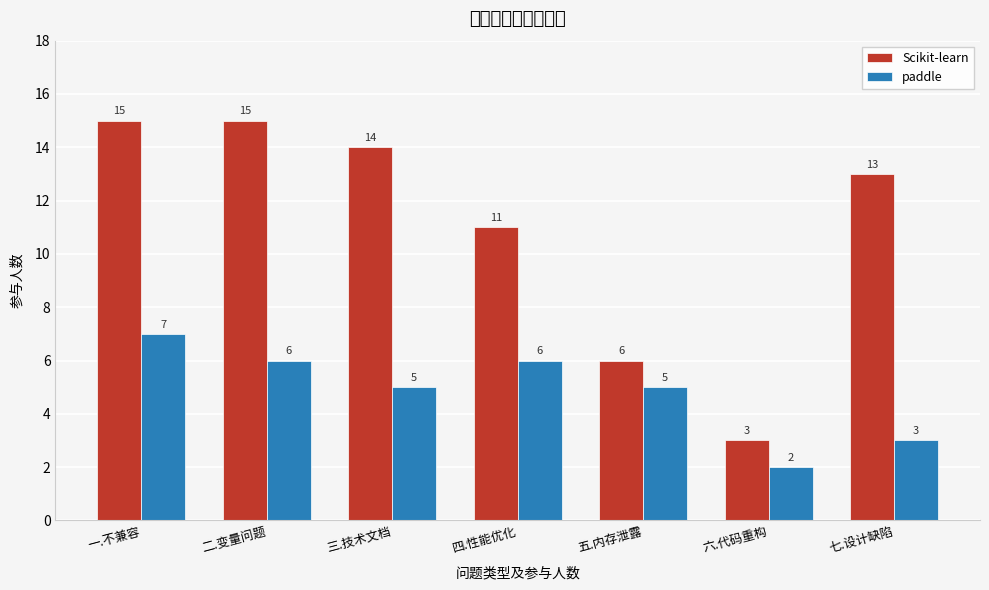

Reading left to right, extract all data points from this chart.

Scikit-learn: 15	15	14	11	6	3	13
paddle: 7	6	5	6	5	2	3